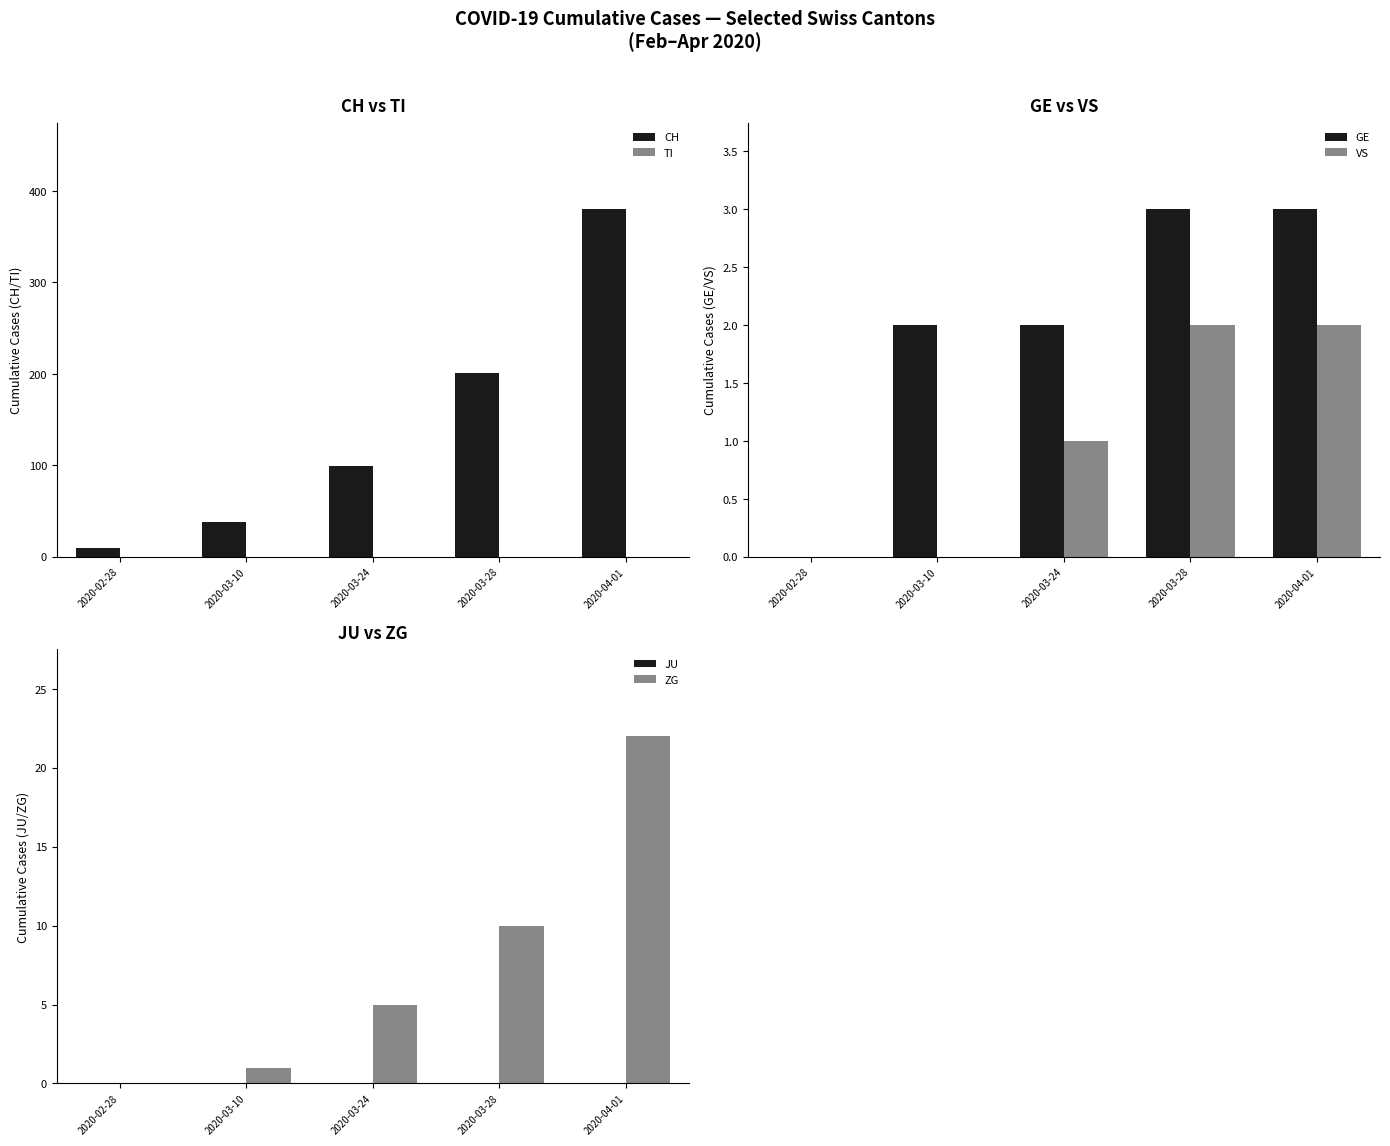

Which series has the largest range (max minus min)?

CH